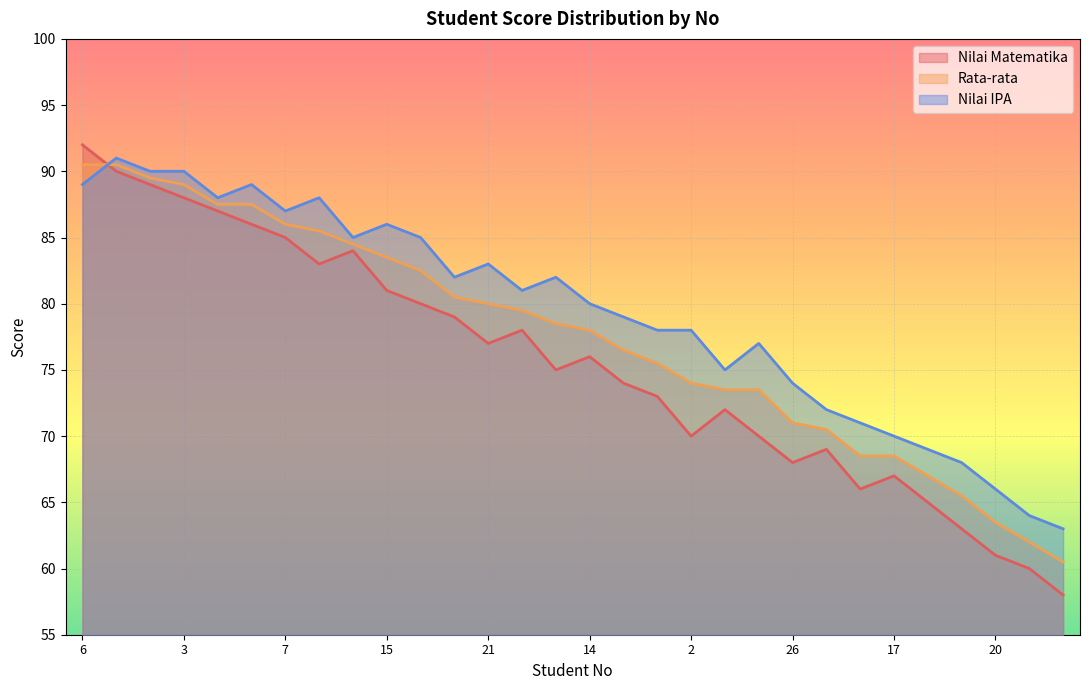

In Nilai Matematika, how many points are higher than both neighbors (excluding endpoints)?

6